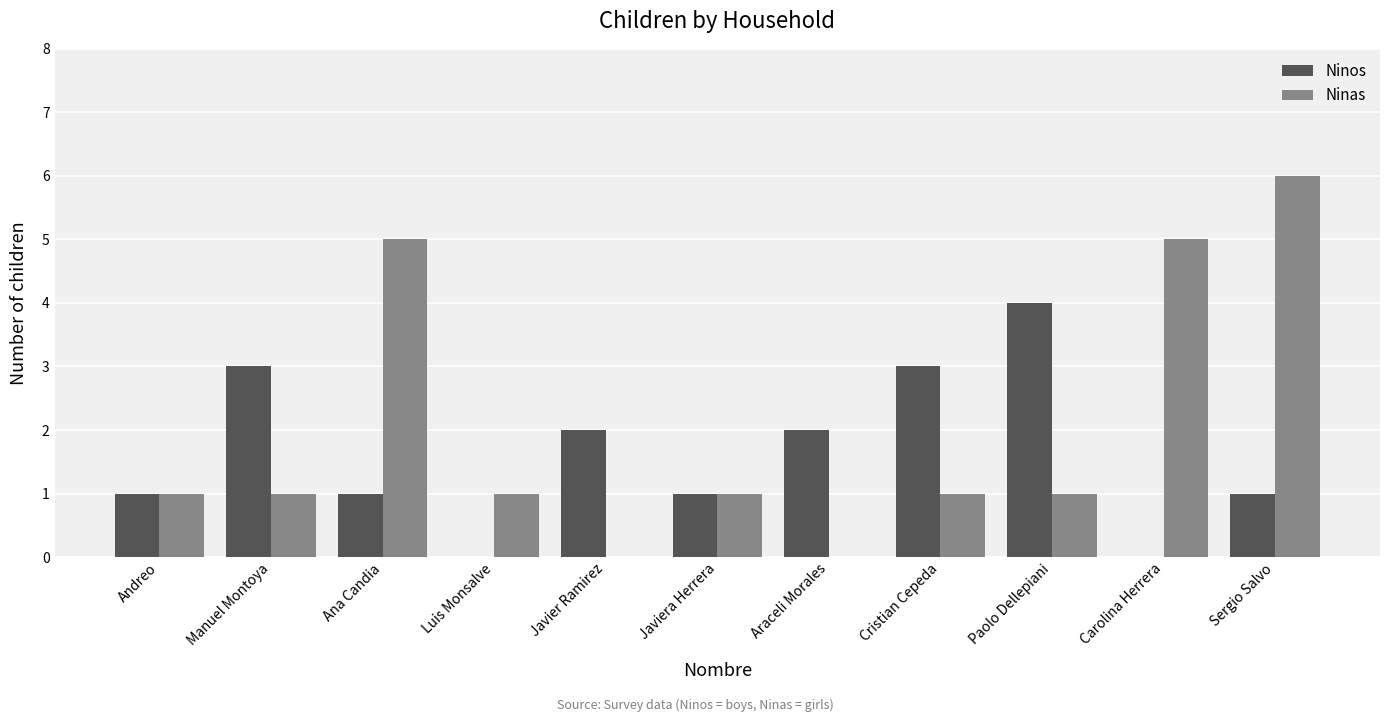

True or false: Ninas has a value of 0 at Javier Ramirez.

True